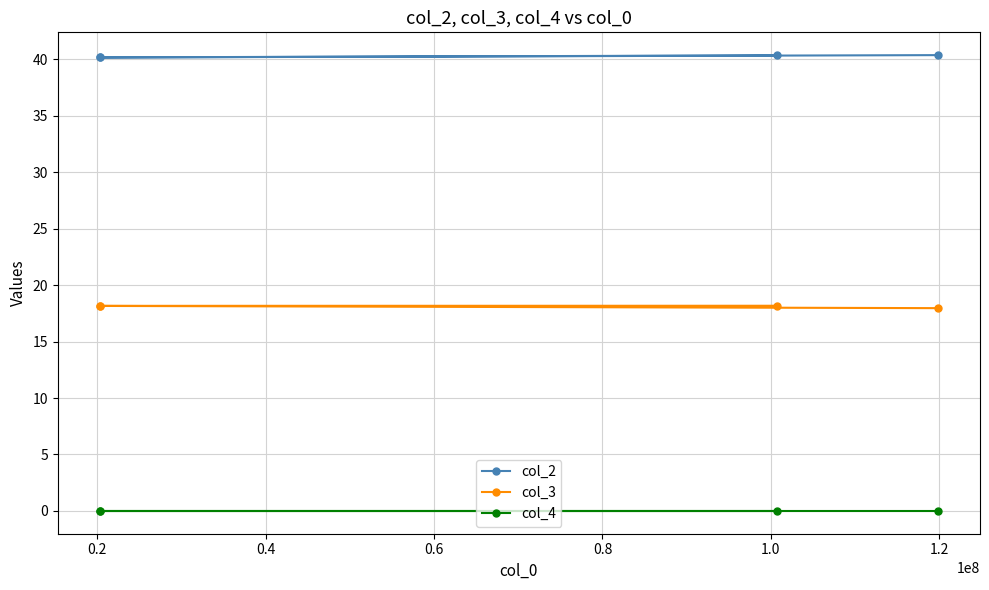

What is the value of the col_2 point at the 1st from the left?

40.2